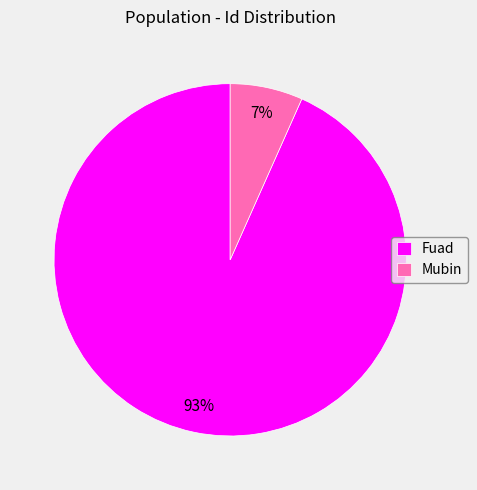

Is the sum of Mubin and Fuad greater than half?

Yes